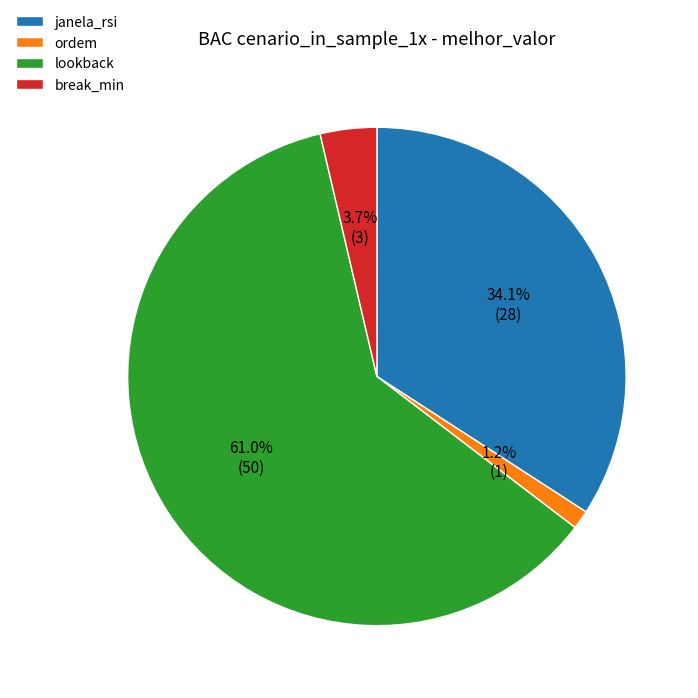

What is the ratio of the value at ordem to the value at break_min?

0.3